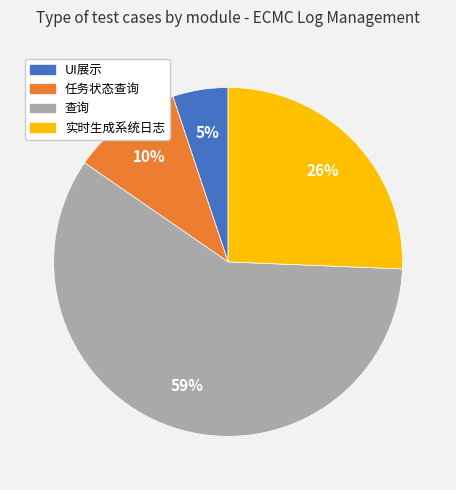

Rank the categories by value from highest to lowest.

查询, 实时生成系统日志, 任务状态查询, UI展示